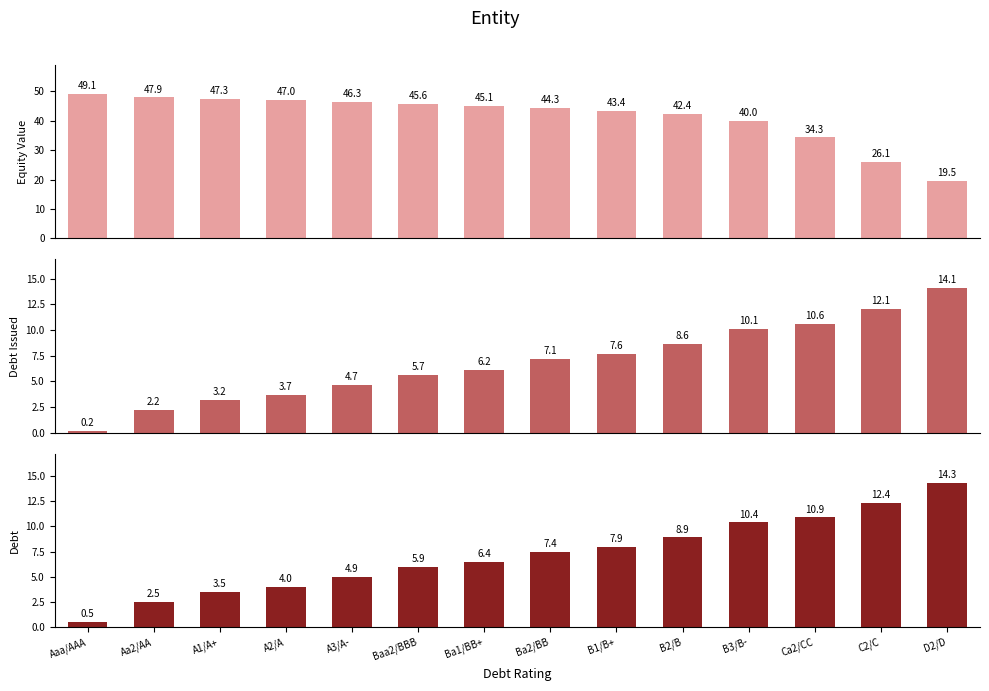

At Aaa/AAA, list the series in order from largest to smallest.

Equity Value, Debt, Debt Issued